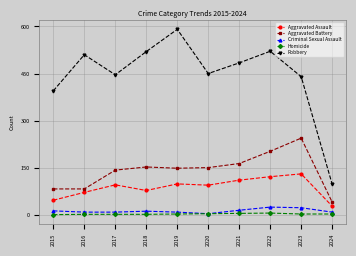

In Robbery, how many points are lower than both neighbors (excluding endpoints)?

2